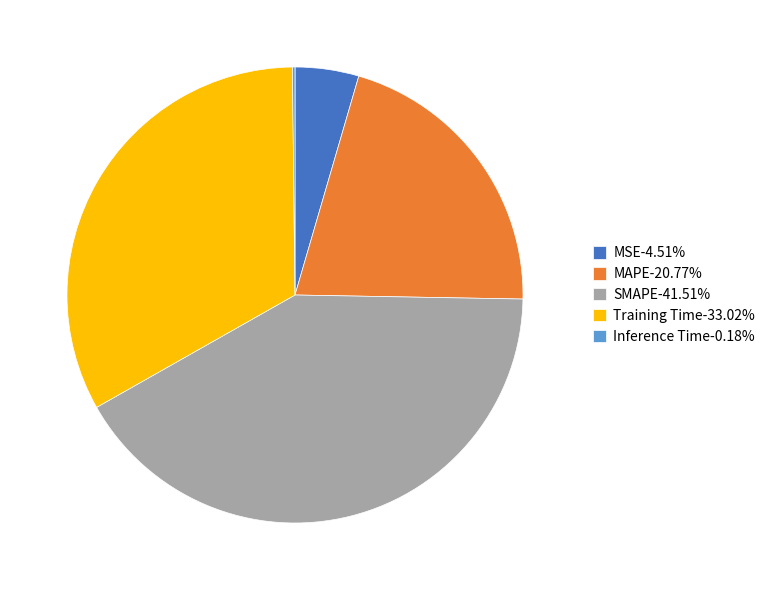

Do MSE and MAPE together represent more than half of the pie?

No